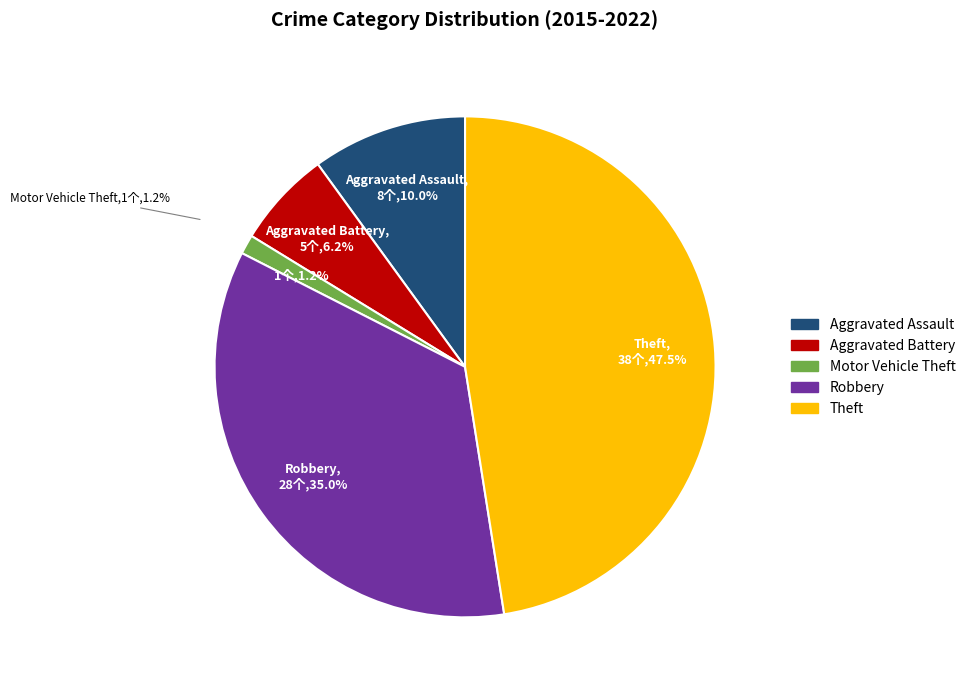

Count the number of slices in the pie.

5